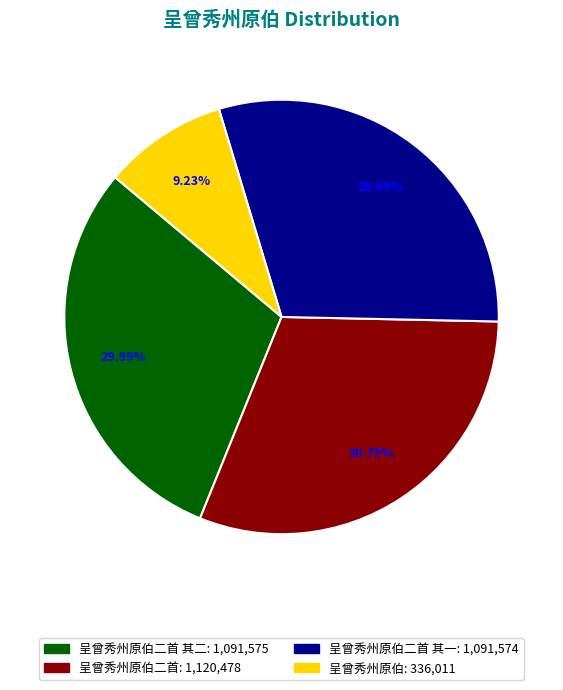

Is there any slice that represents more than half of the pie?

No